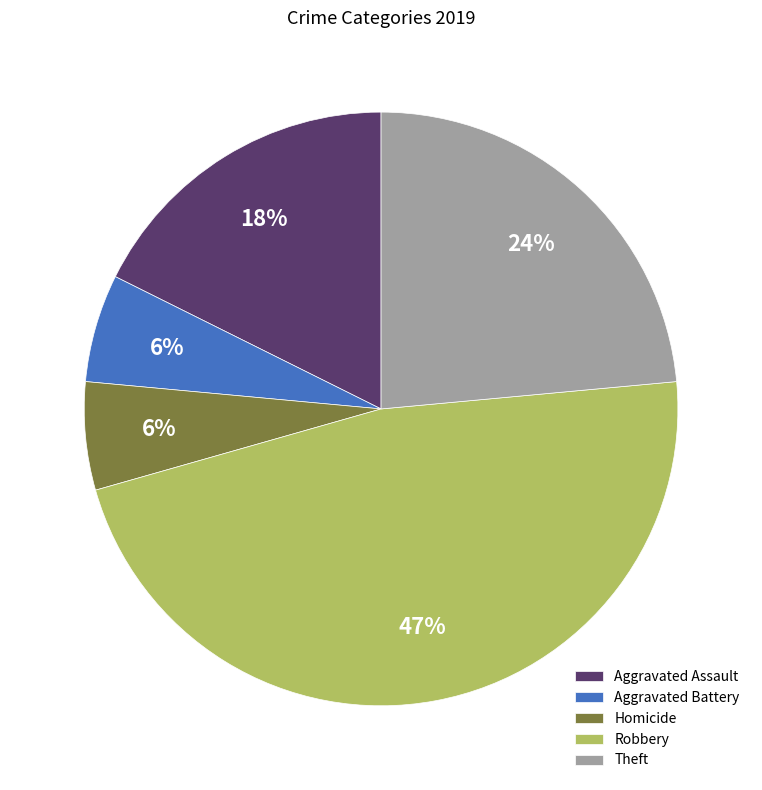

Combined, do Aggravated Assault and Homicide account for over 50%?

No